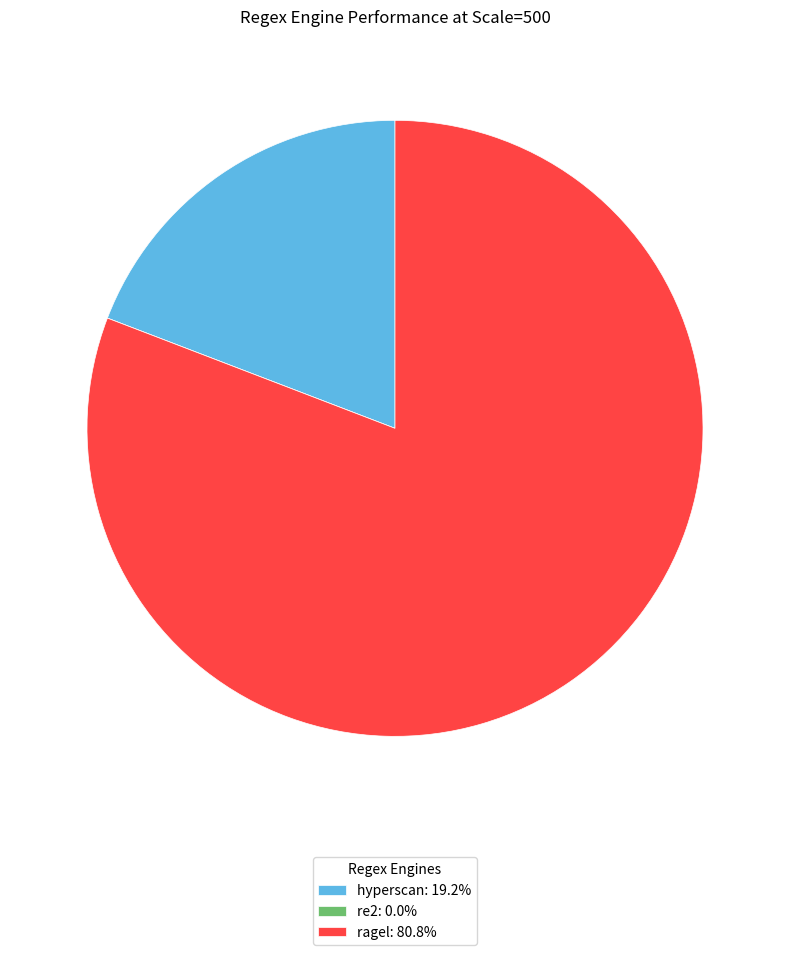

Is there a majority slice in this chart?

Yes